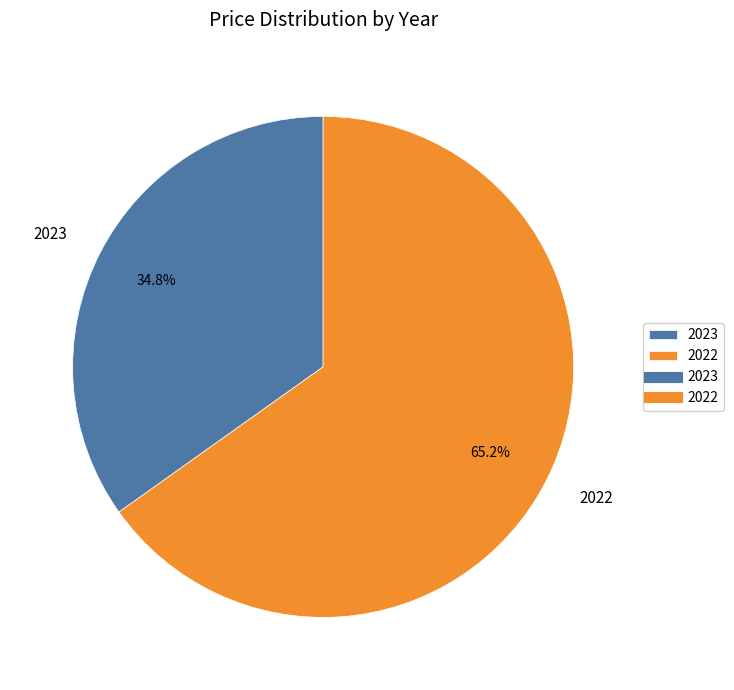

Is there any slice that represents more than half of the pie?

Yes